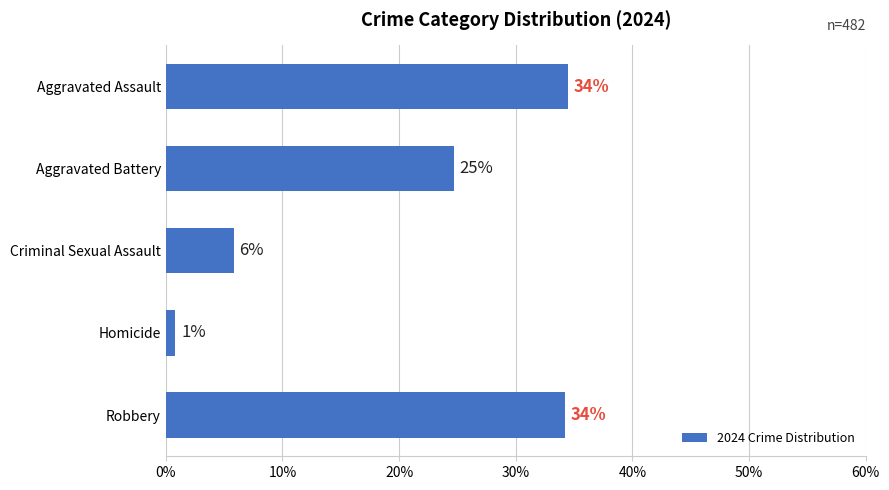

How many bars are there in total?

5